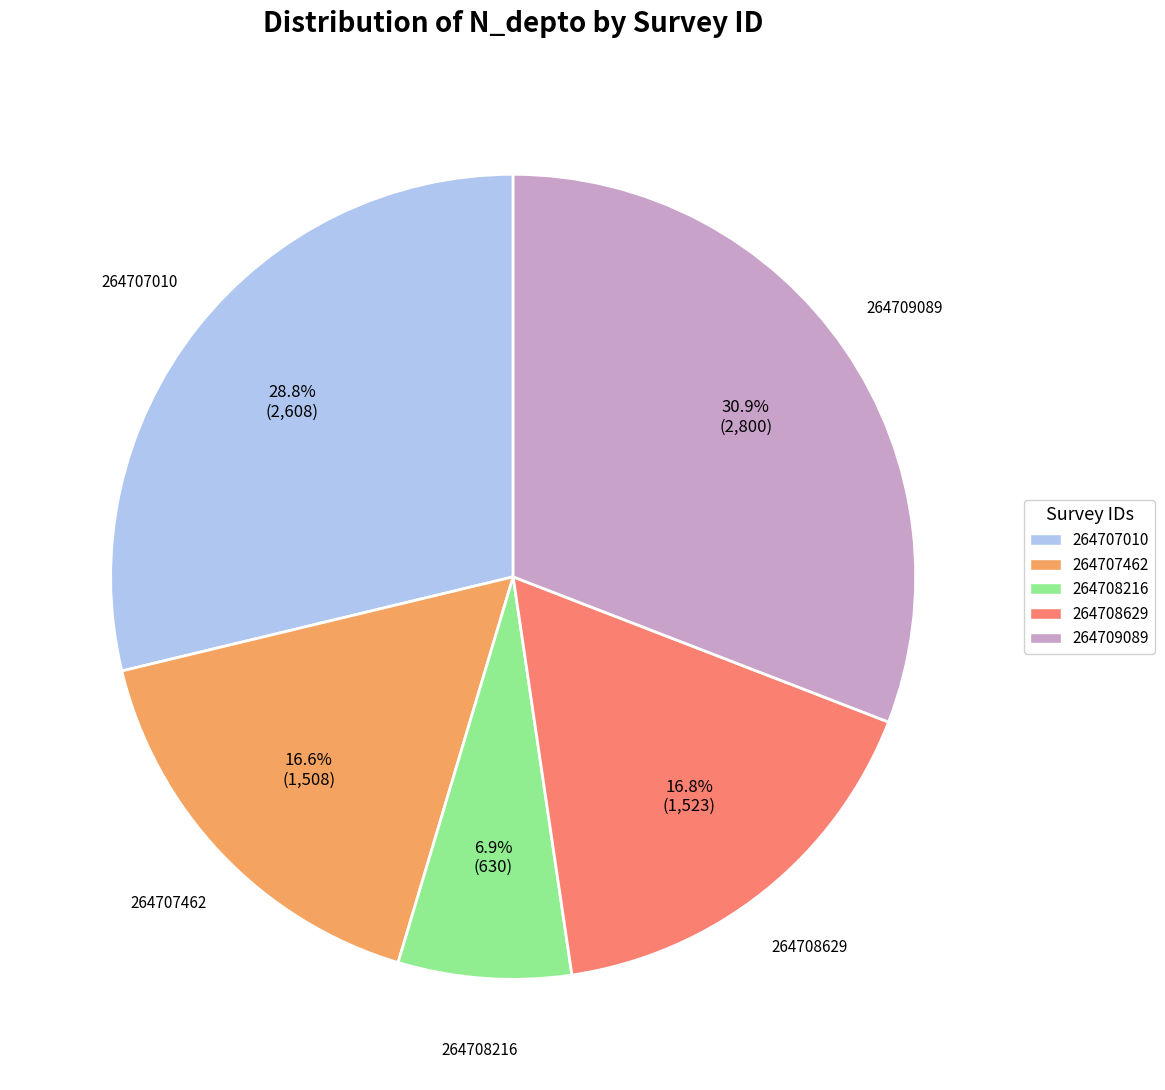

True or false: 264709089 accounts for 31% of the total.

True